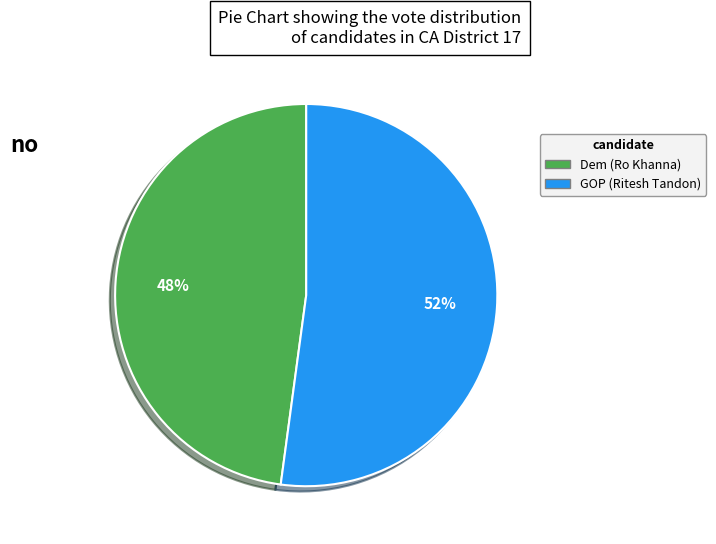

Which has a higher value, GOP (Ritesh Tandon) or Dem (Ro Khanna)?

GOP (Ritesh Tandon)